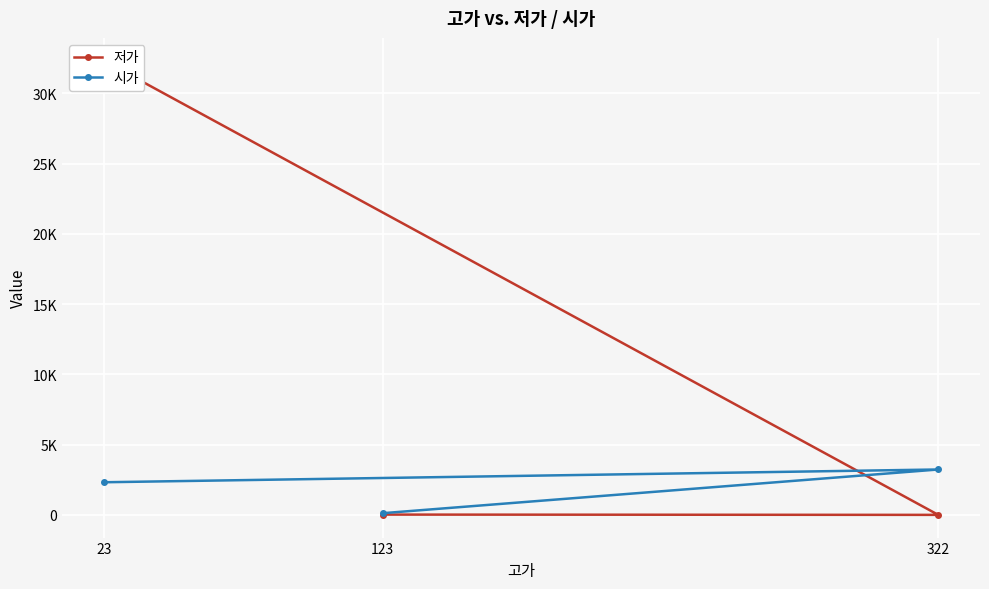

The value of 저가 at 123 is 35. True or false?

False